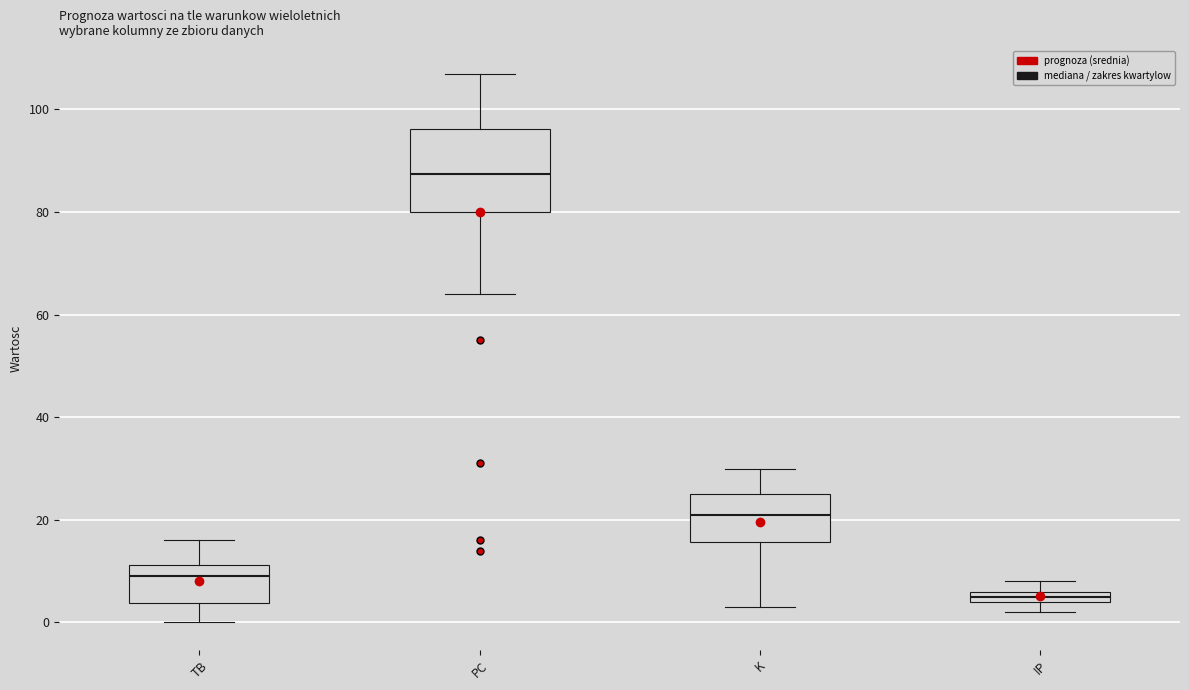

Where does the lower whisker of the box for TB end on the y-axis? The values are not printed on the chart, so give them approximately, as read against the axis.

0